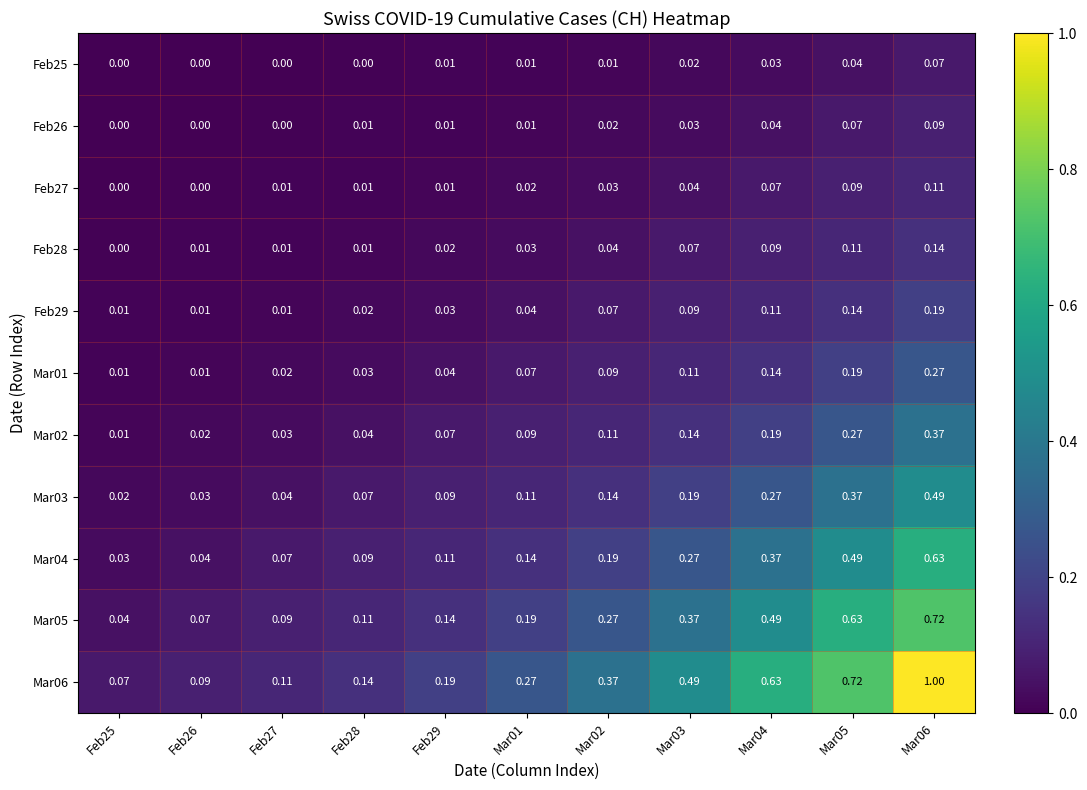

Is the value of Feb28 at Mar03 greater than the value of Mar06 at Feb28?

No